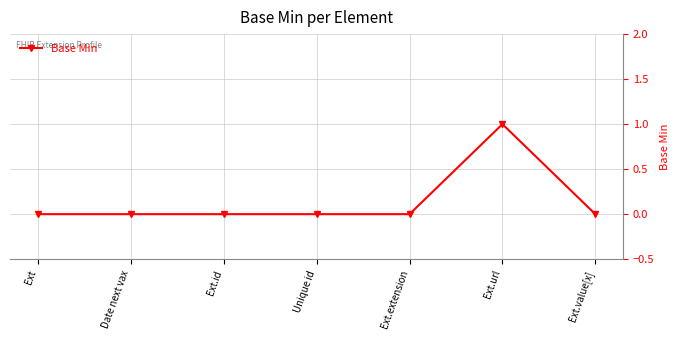

What is the label of the 1st point from the right?

Ext.value[x]